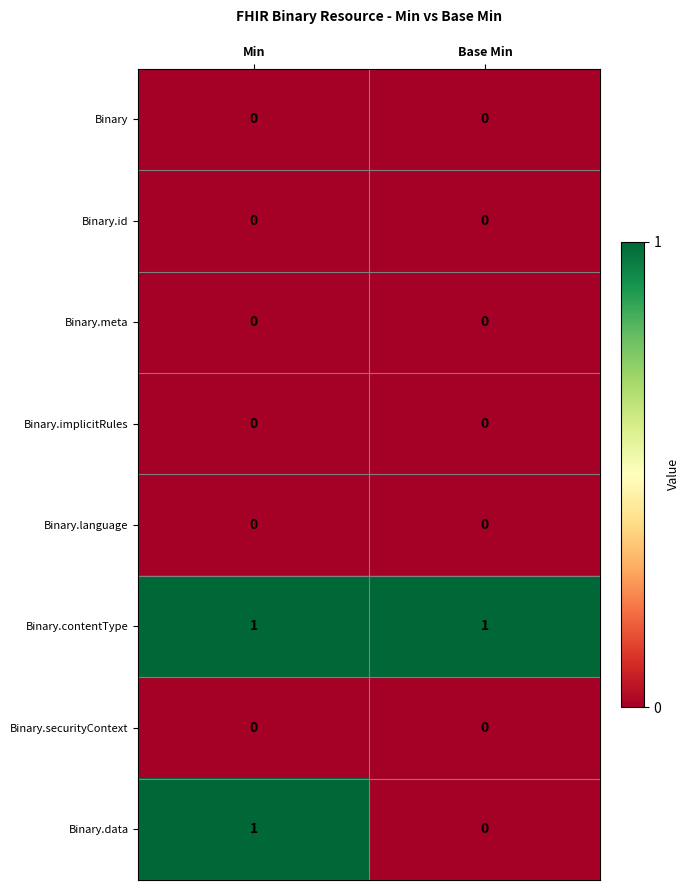

At which category is the sum across all series the highest?

Min